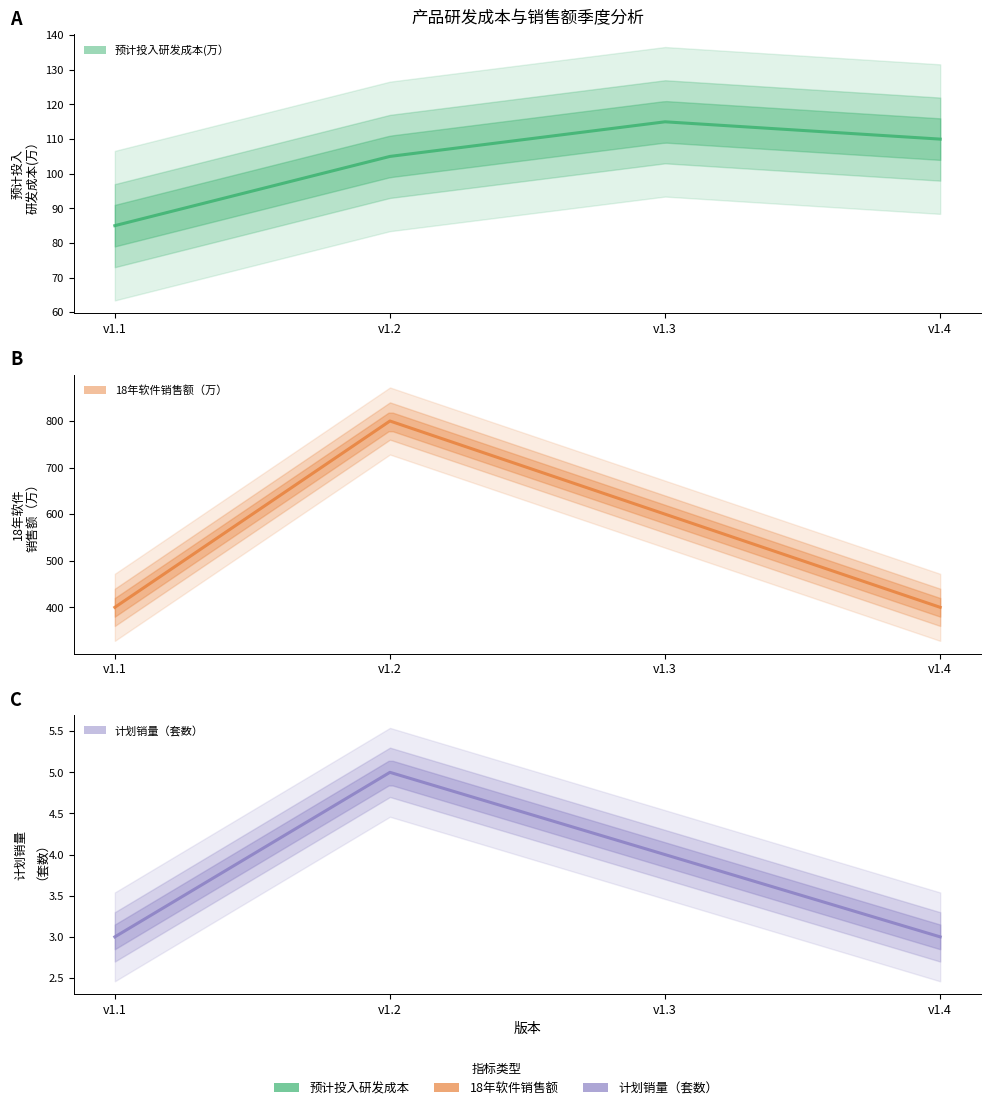

Between v1.3 and v1.4, which is larger?

v1.3